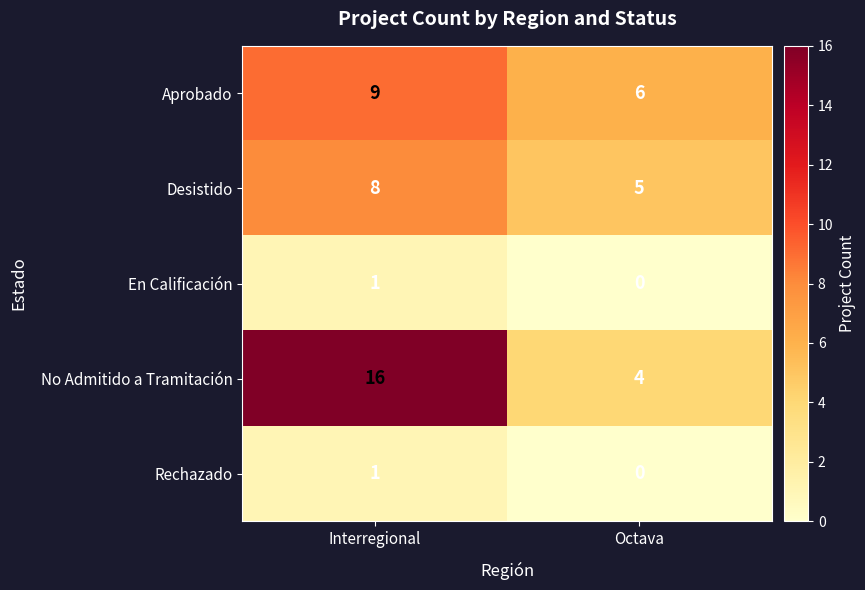

What is the total value across all series at Interregional?

35